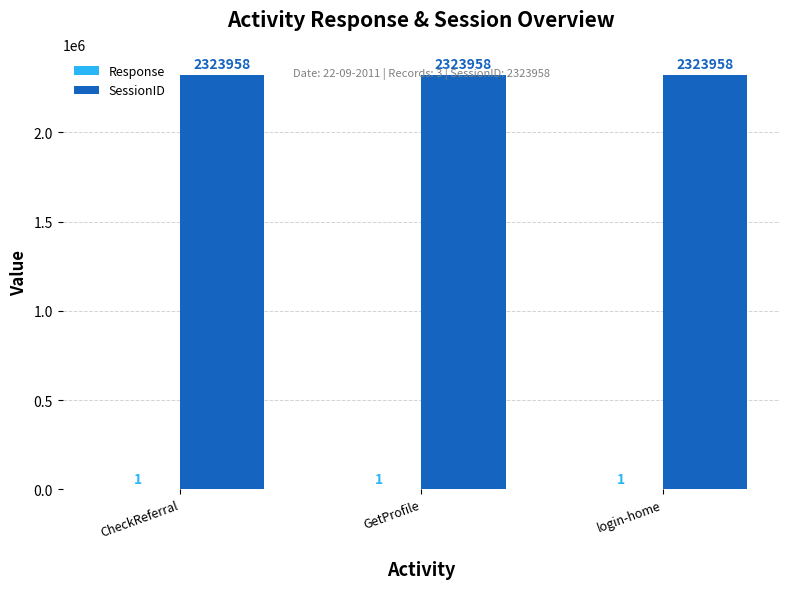

Which series has the largest total across all categories?

SessionID